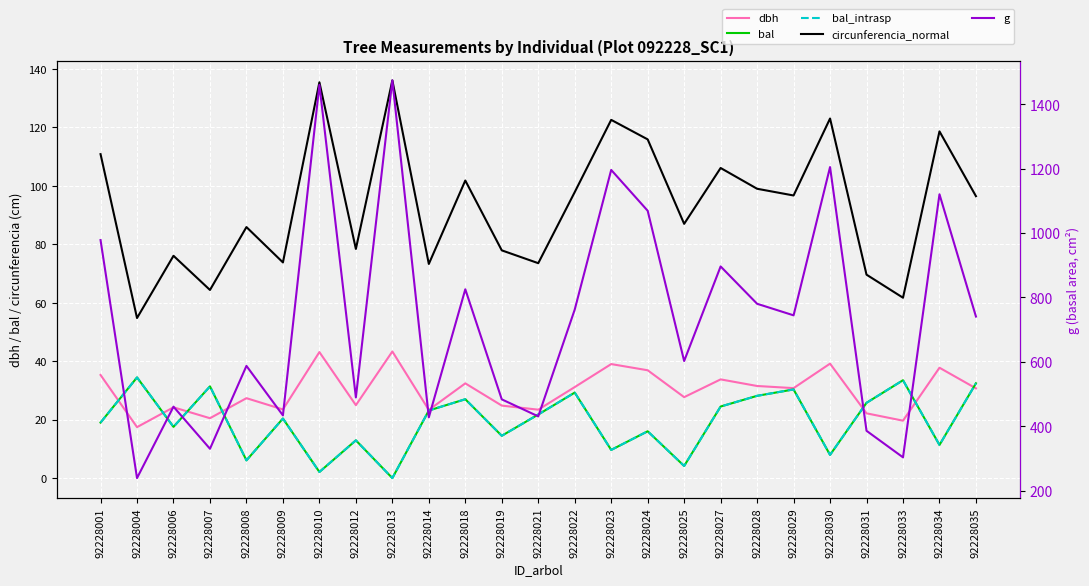

Is the value of g at 92228034 greater than the value of bal at 92228007?

Yes